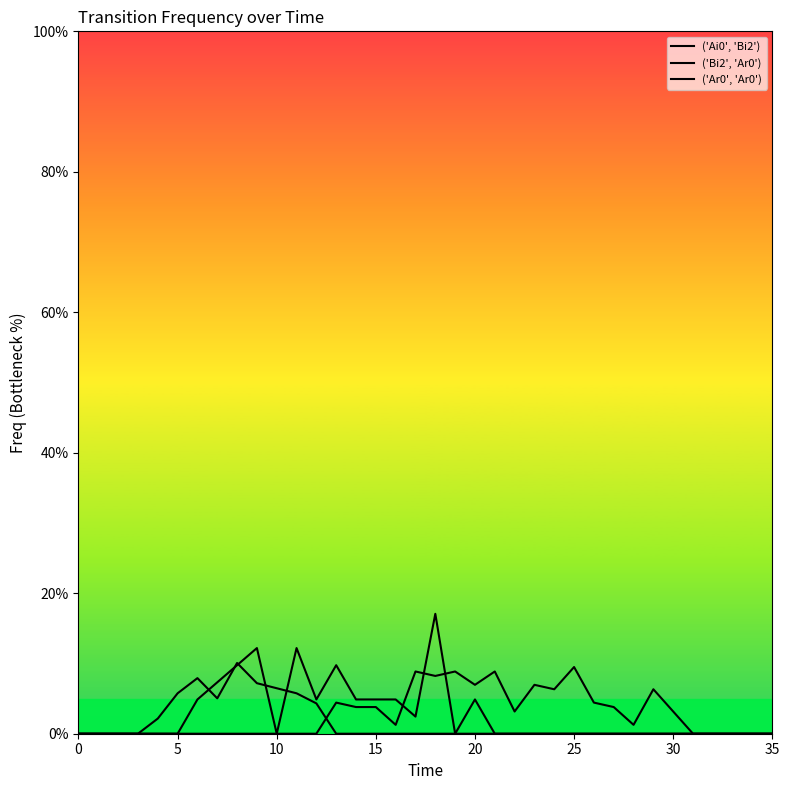

Does the chart display data point markers on the line(s)?

No